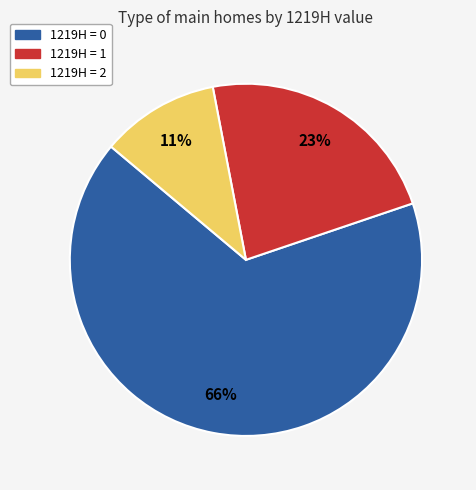

Rank the categories by value from lowest to highest.

1219H = 2, 1219H = 1, 1219H = 0